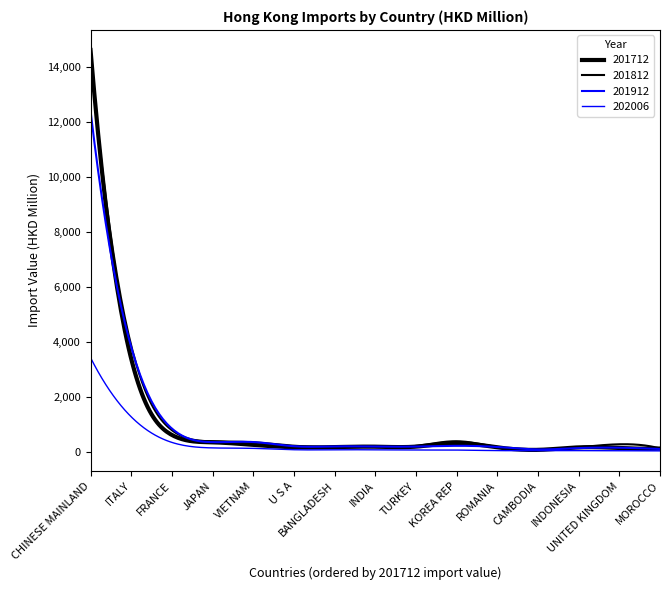

Does the chart have visible grid lines?

No